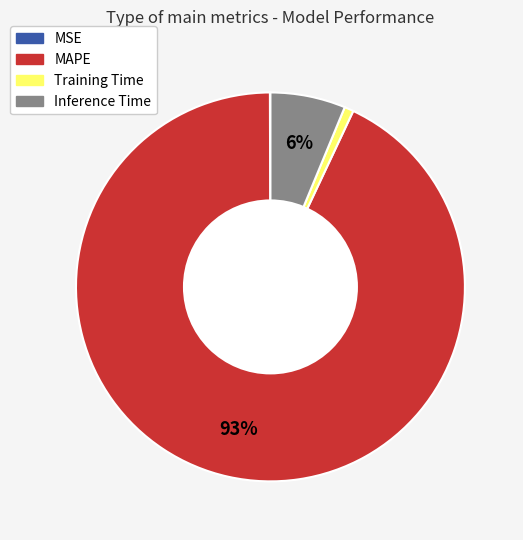

Is the sum of Training Time and Inference Time greater than half?

No